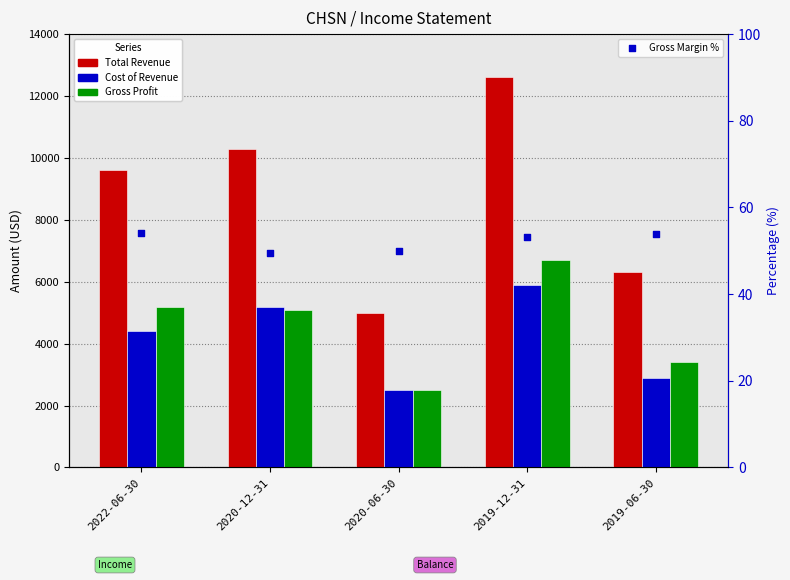

Which series reaches the maximum Y coordinate?

Total Revenue